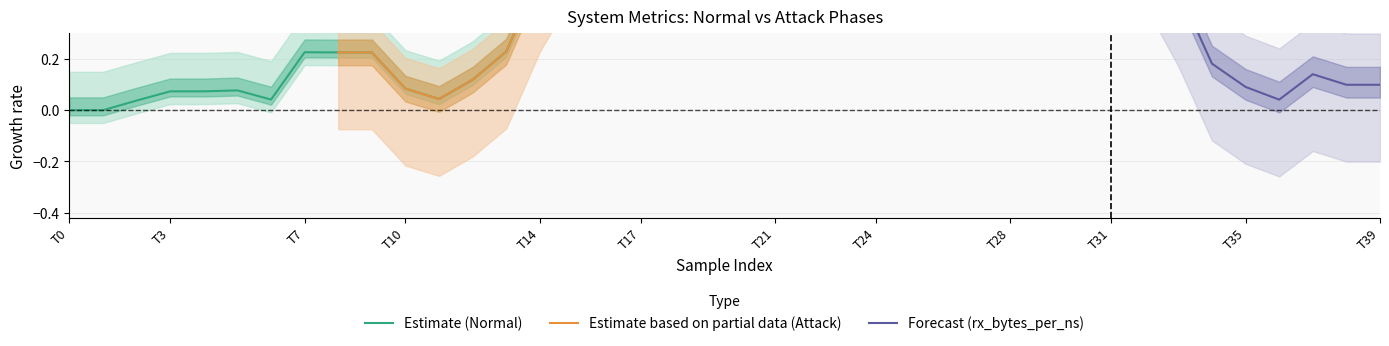

True or false: rx_bytes_per_ns and cpu_usage cross at least once.

False